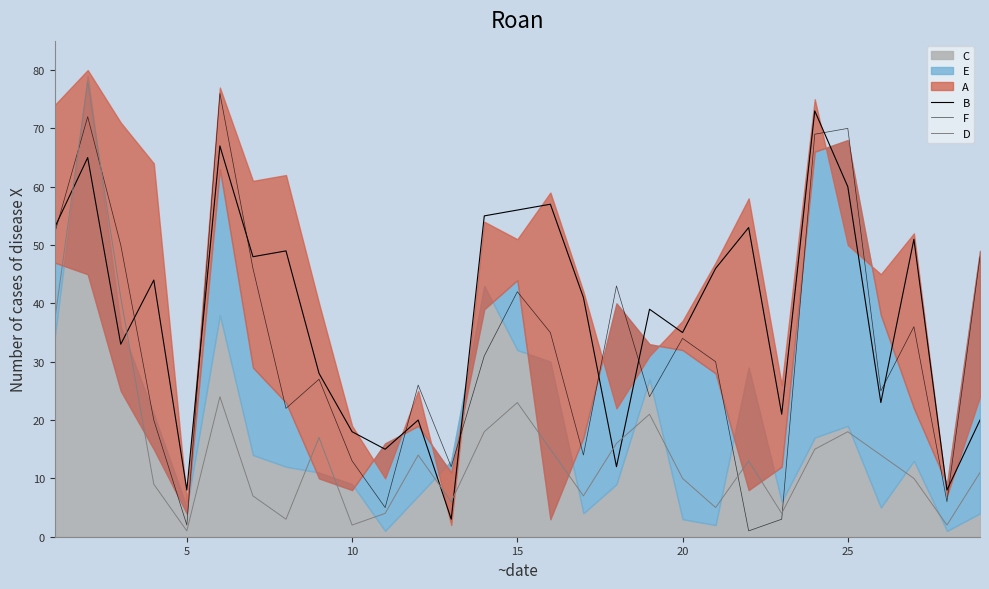

The value of B at 20 is 72. True or false?

False